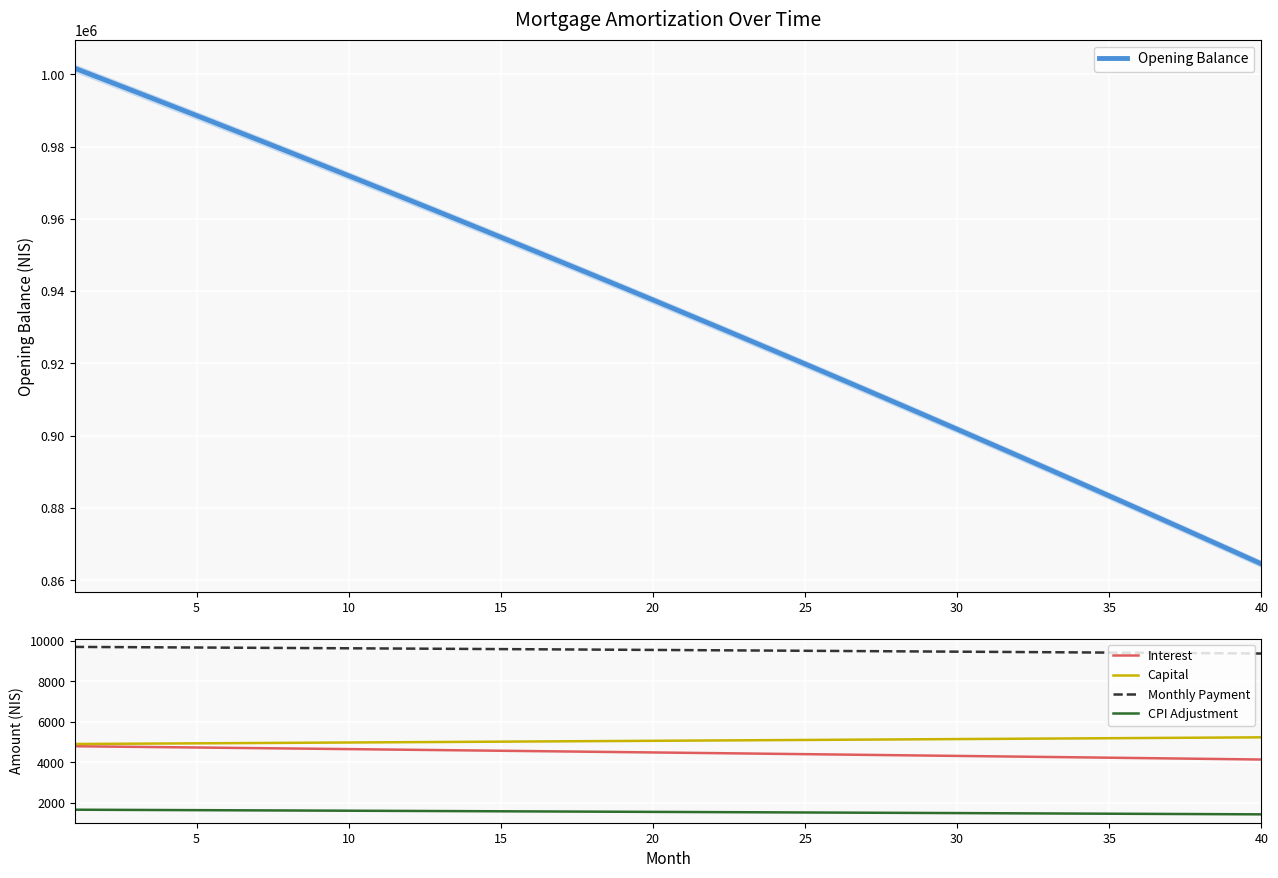

What is the highest value of the CPI Adjustment series?

1661.3